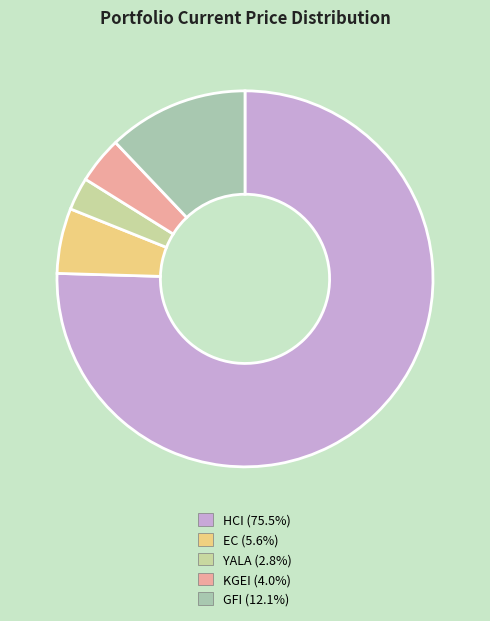

To the nearest percent, what percentage of the pie is KGEI?

4%